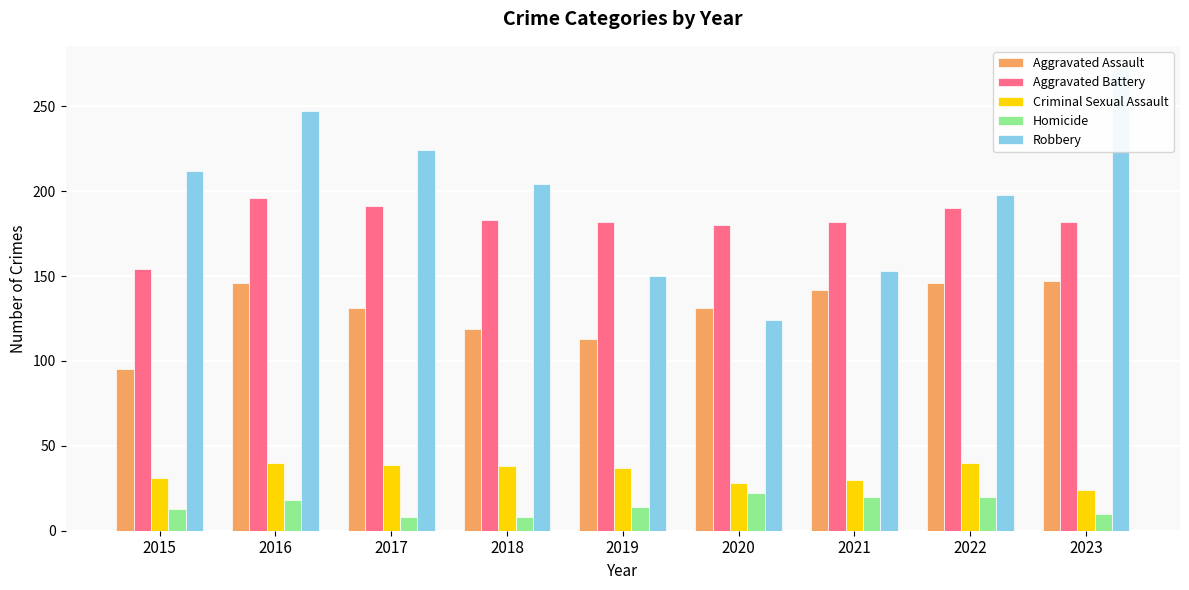

What value does the Robbery series have at 2018?

204